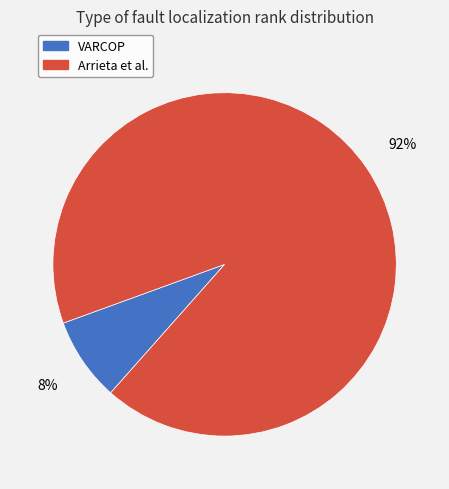

Is there any slice that represents more than half of the pie?

Yes